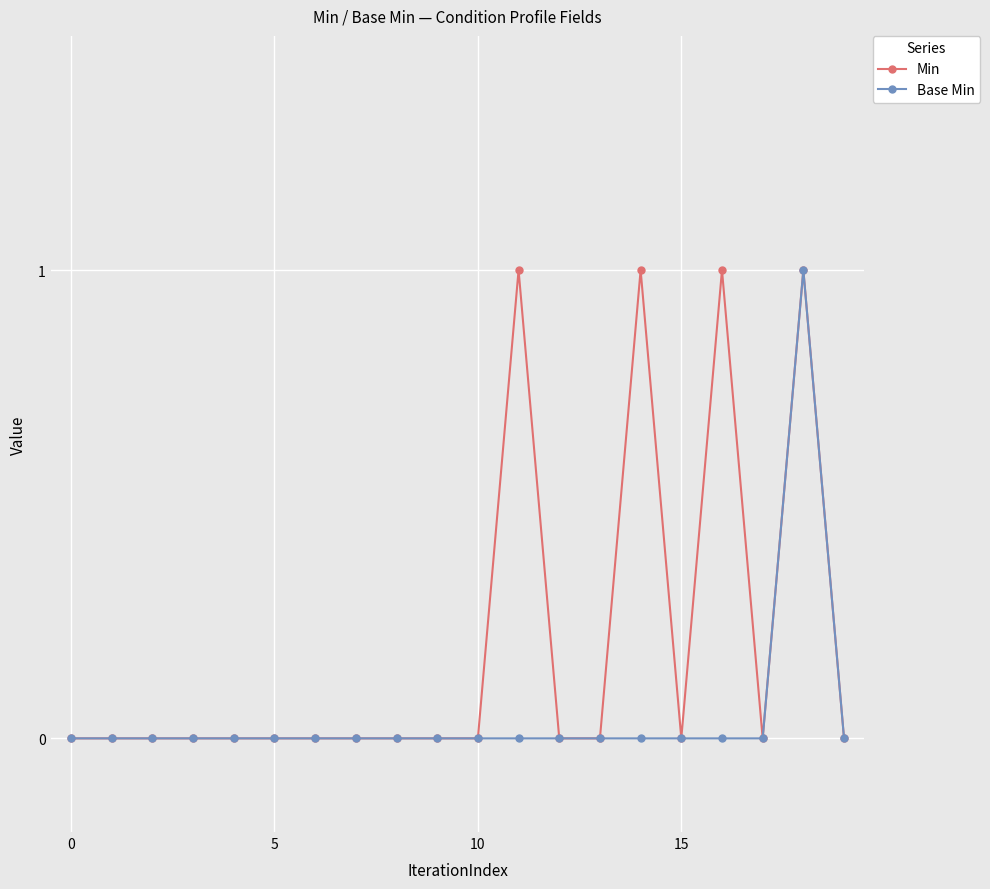

Which series has the largest total across all categories?

Min